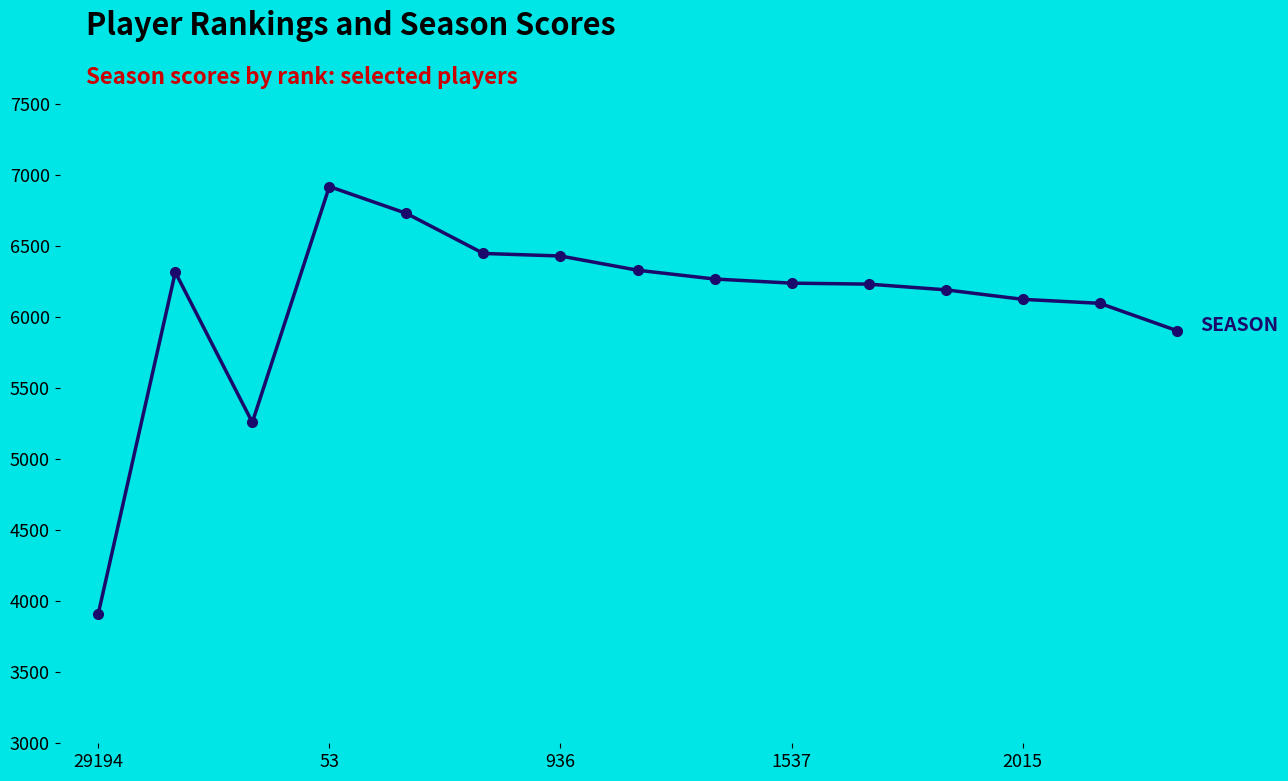

What is the minimum value shown in the chart?

3911